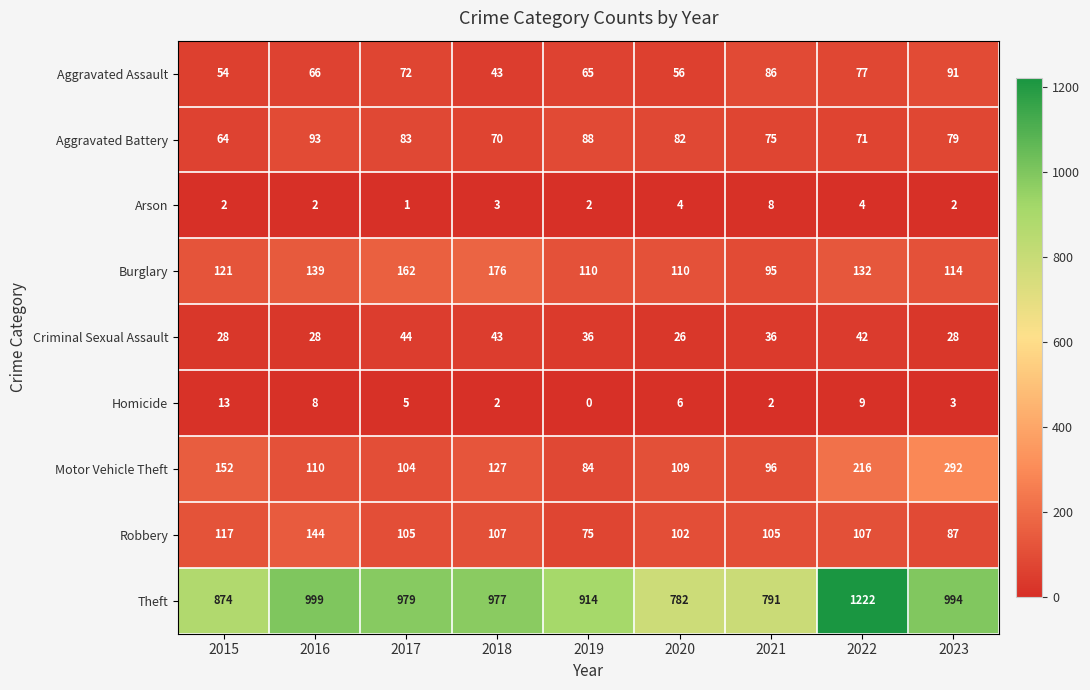

Where does the Robbery series first go above 105?

2015